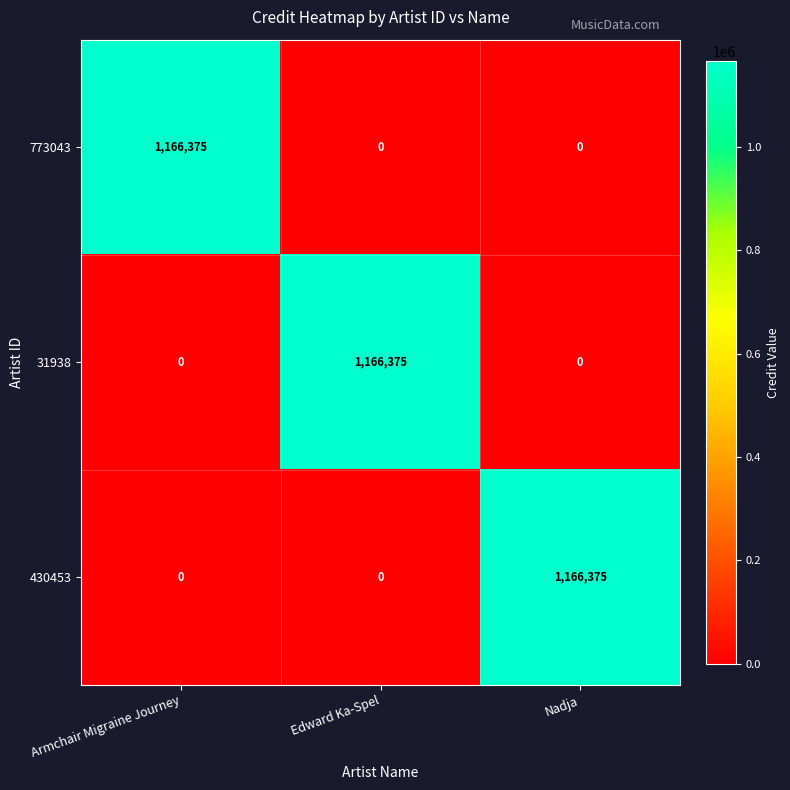

Read the 430453 value at Nadja.

1166375